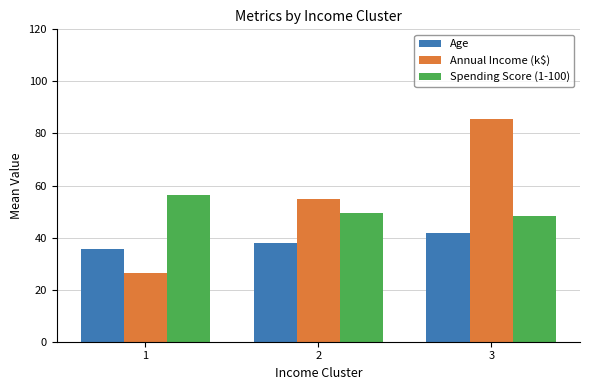

At which label does Spending Score (1-100) first exceed 49?

1